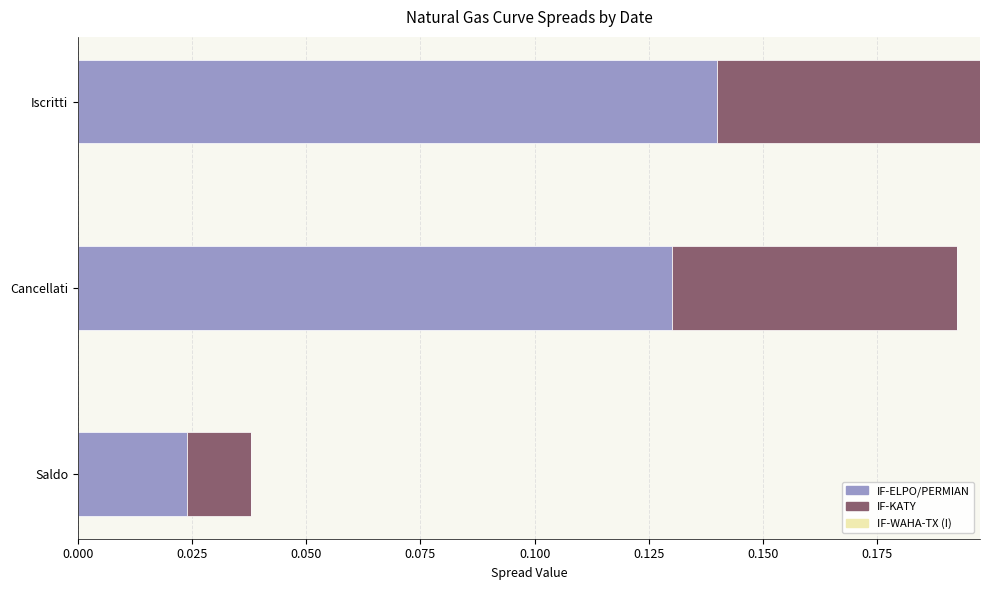

List the labels in order of IF-ELPO/PERMIAN value, largest first.

Iscritti, Cancellati, Saldo